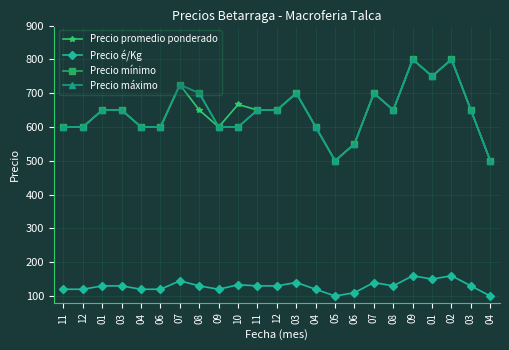

True or false: Precio é/Kg has a value of 130.0 at 03.

True